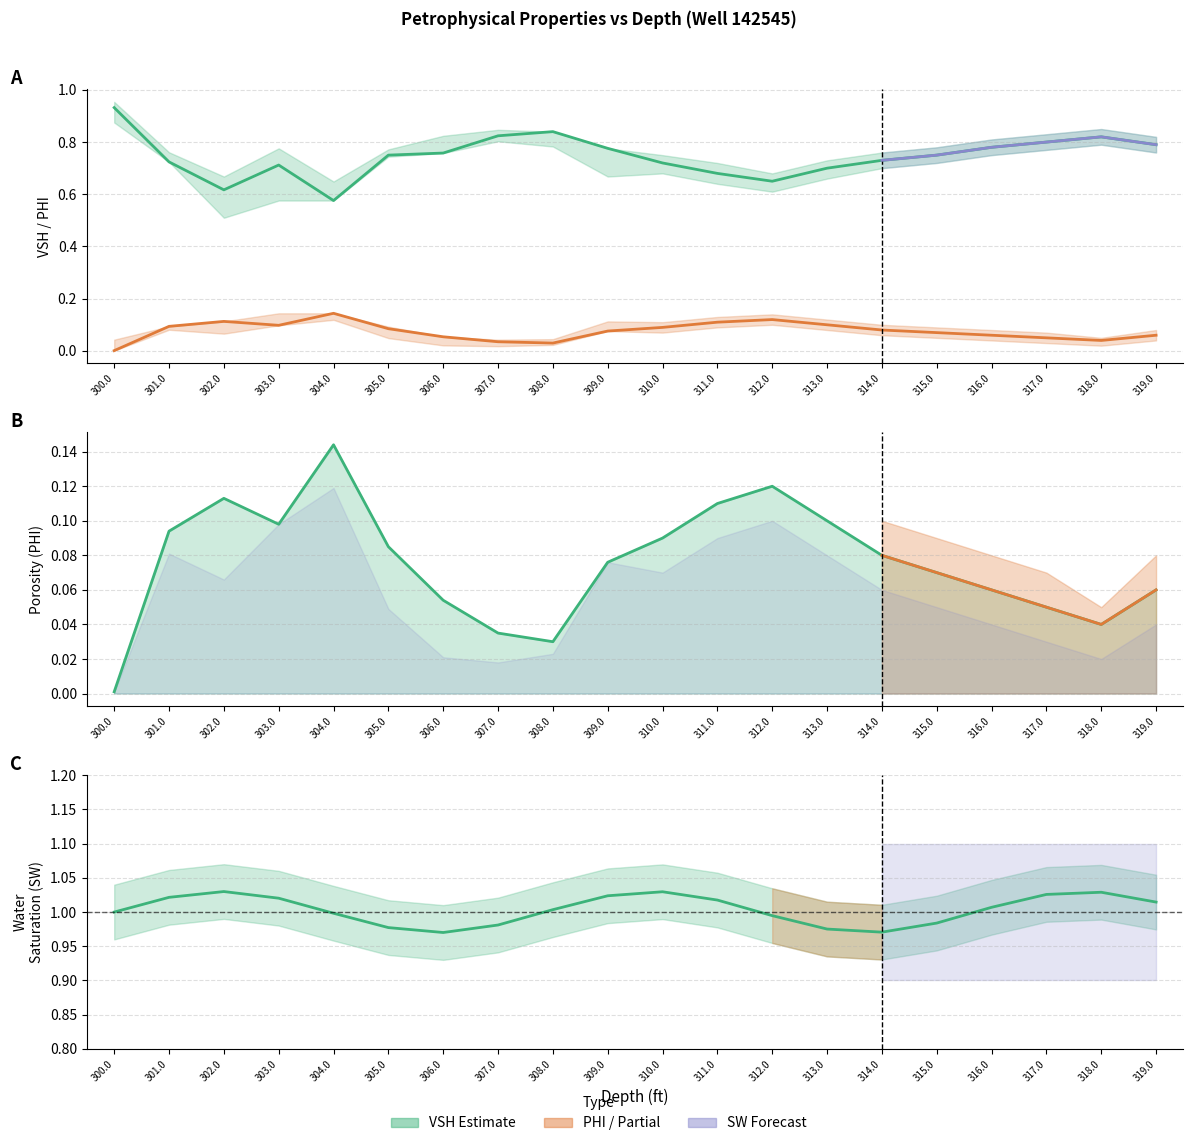

List the labels in order of VSH value, largest first.

300.0, 308.0, 307.0, 318.0, 317.0, 319.0, 316.0, 309.0, 306.0, 305.0, 315.0, 314.0, 301.0, 310.0, 303.0, 313.0, 311.0, 312.0, 302.0, 304.0